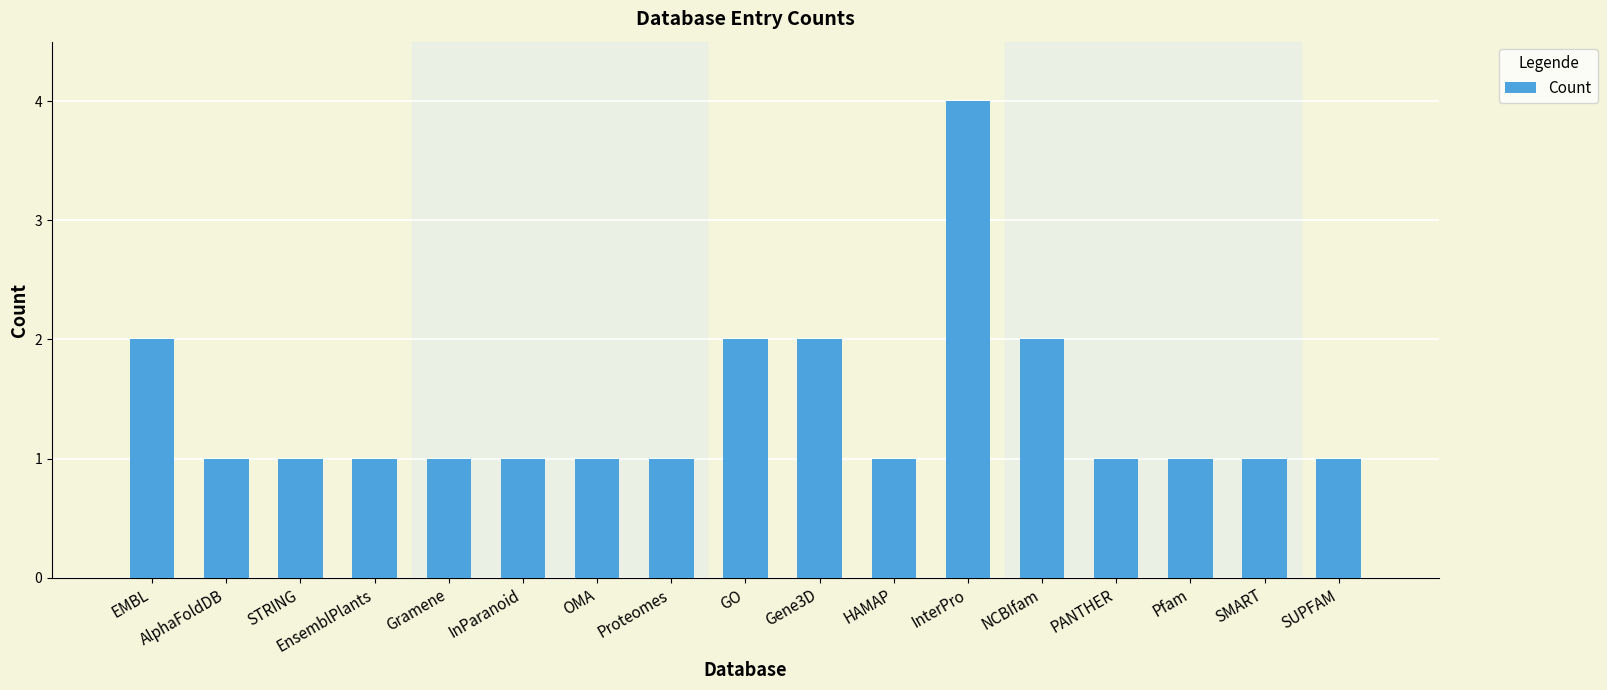

How many distinct data groups are displayed?

1